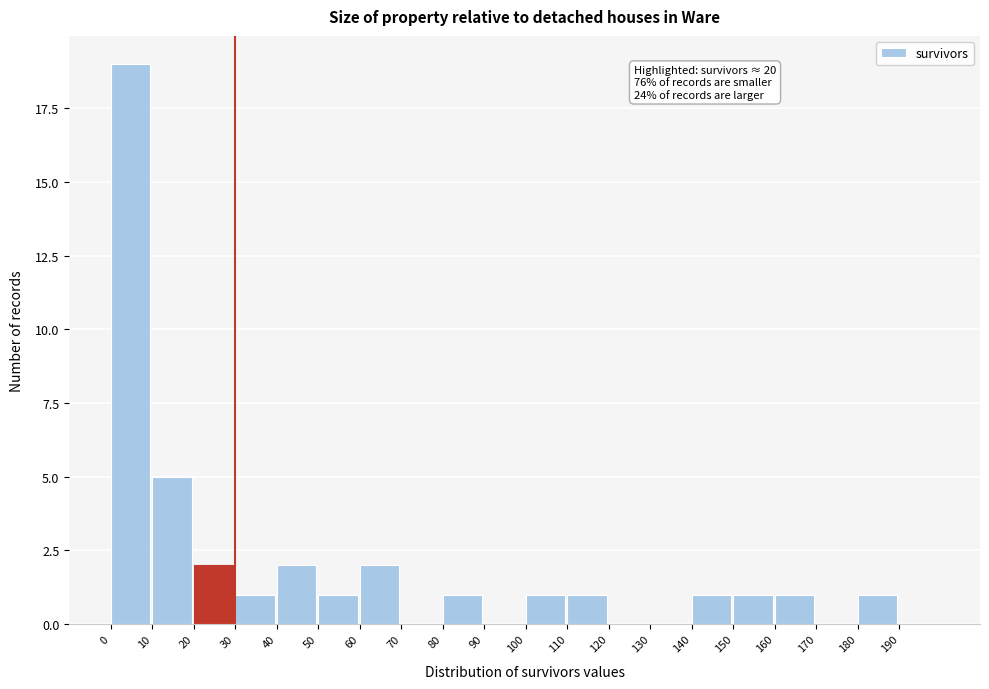

Which range on the x-axis has the tallest bar?

0 to 10